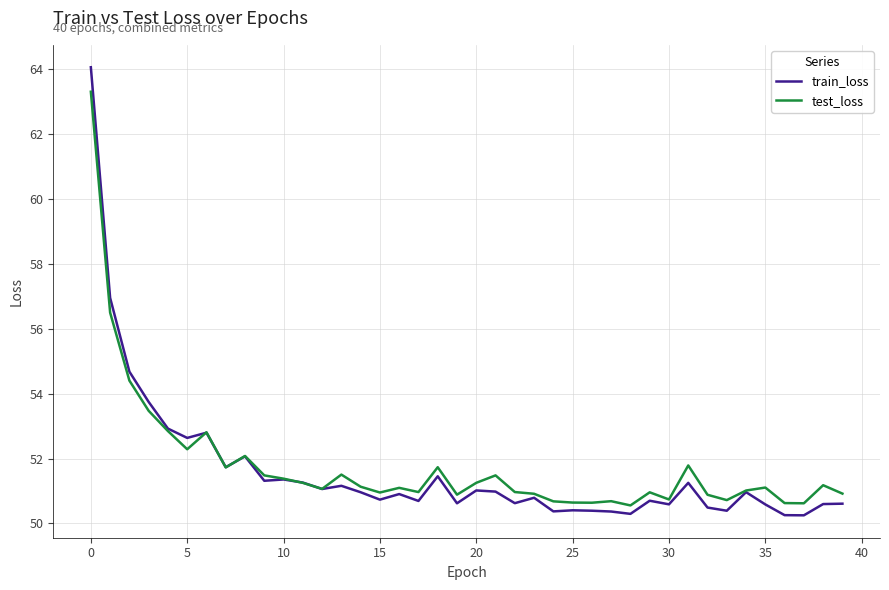

True or false: test_loss has more than 1 points higher than both neighbors.

True